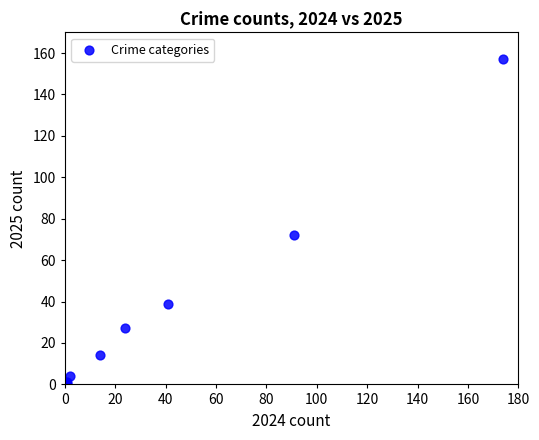

What Y value in the scatter plot is closest to 78?

72